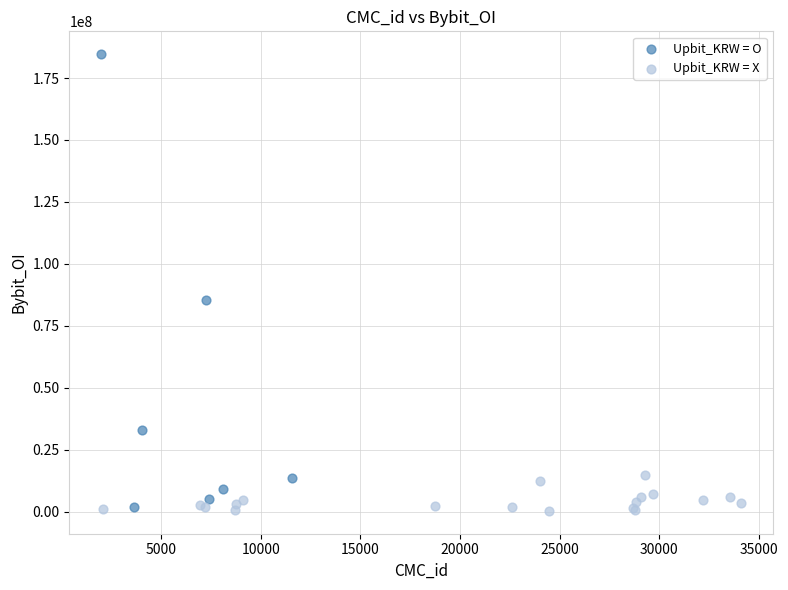

Which series has the widest spread of Y values?

Upbit_KRW = O